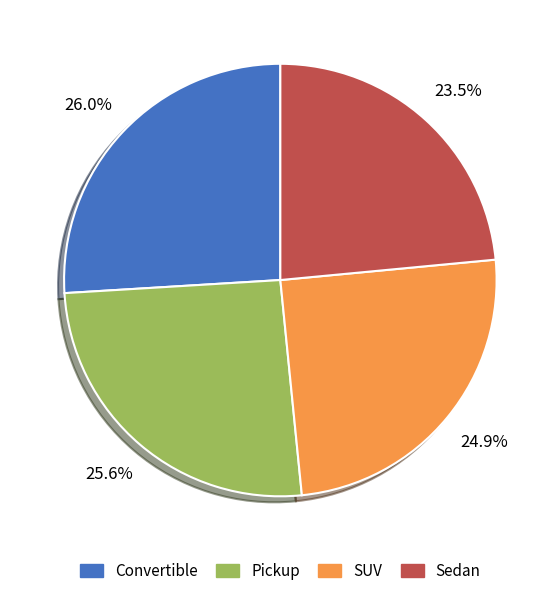

Is there any slice that represents more than half of the pie?

No